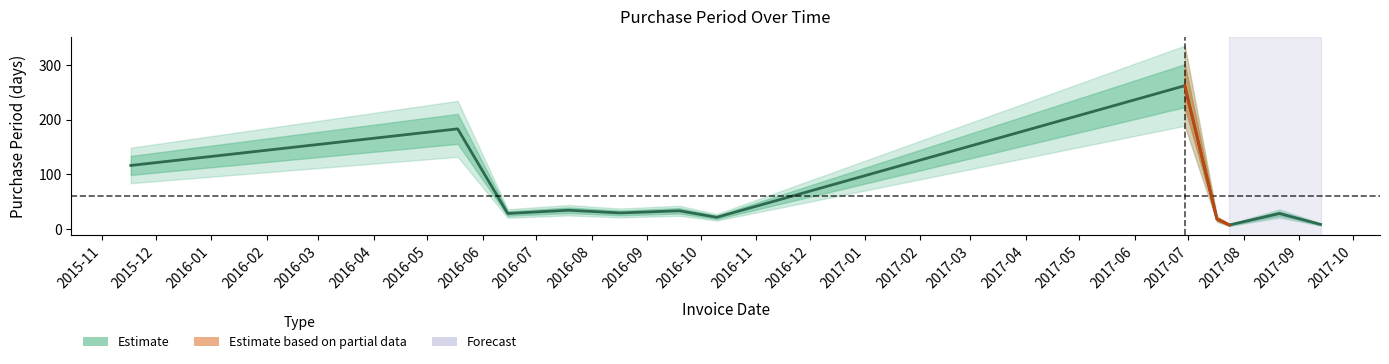

Where is the first local maximum?

2016-05-18